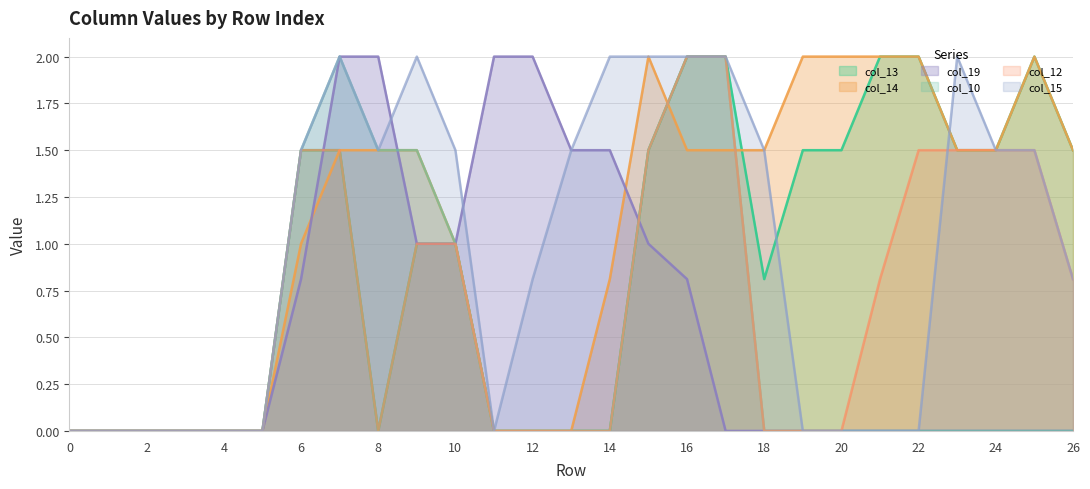

What is the average value of the col_12 series?

0.7